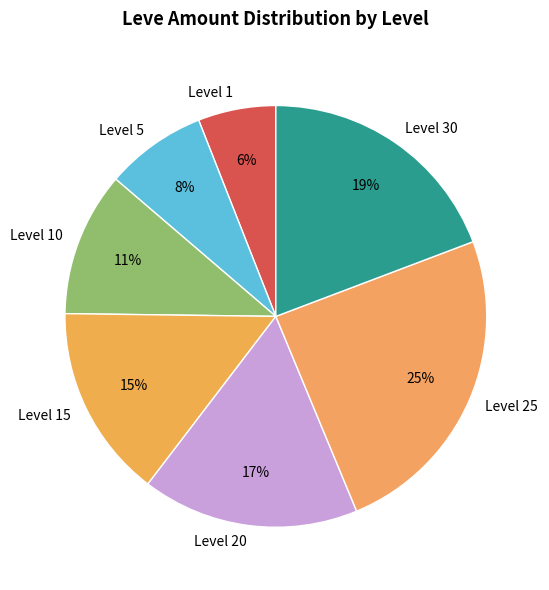

How many segments does this pie chart have?

7